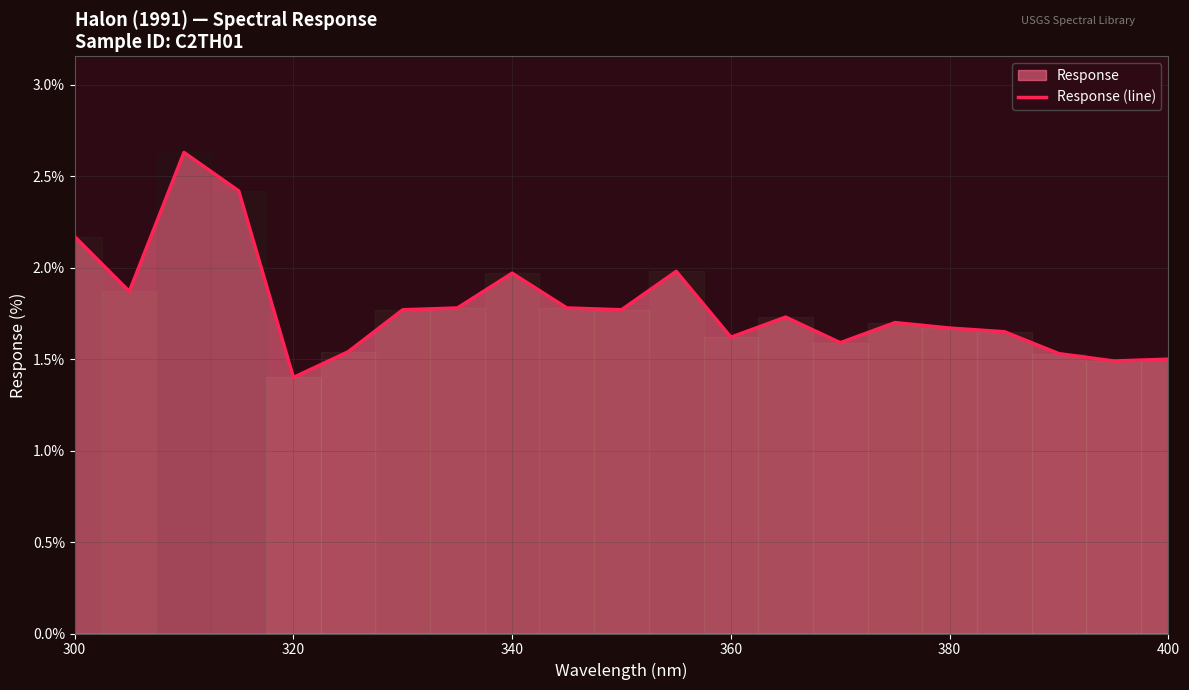

Is it true that the value at 360 is 0.8?

False